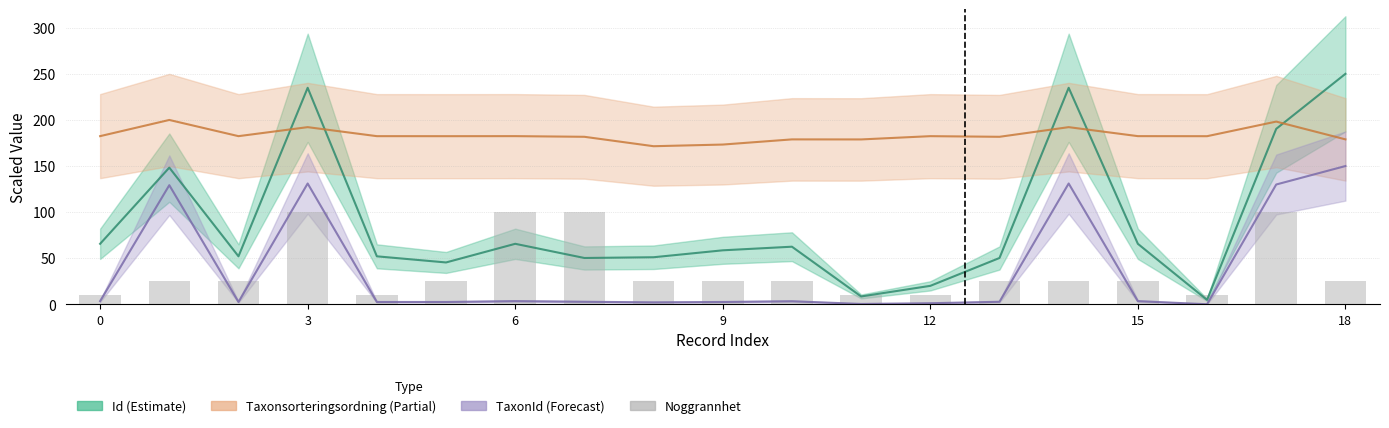

True or false: the data shows 11 at 6.

False